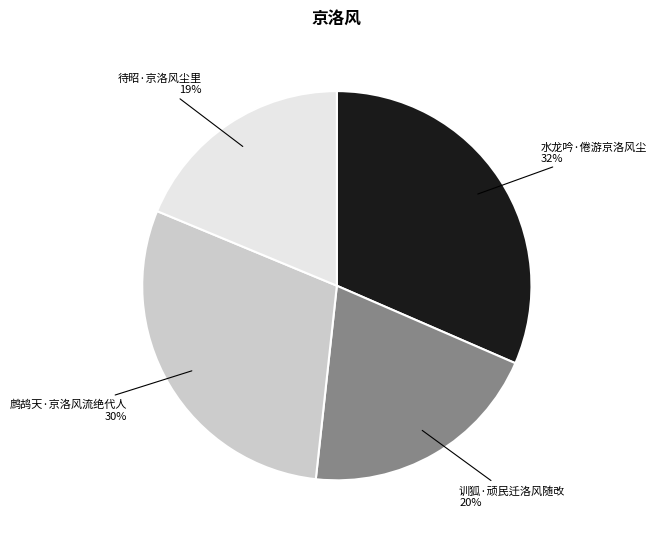

The 待昭·京洛风尘里 slice represents 26% of the pie. True or false?

False